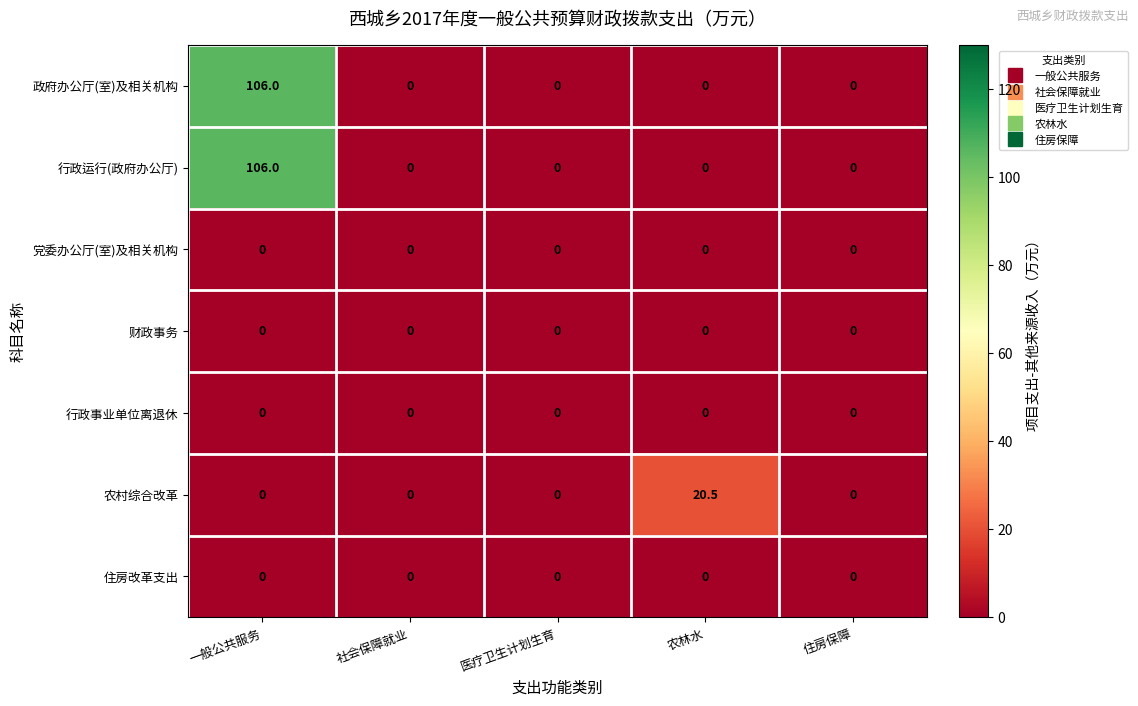

What is the average value of the 农村综合改革 series?

4.1